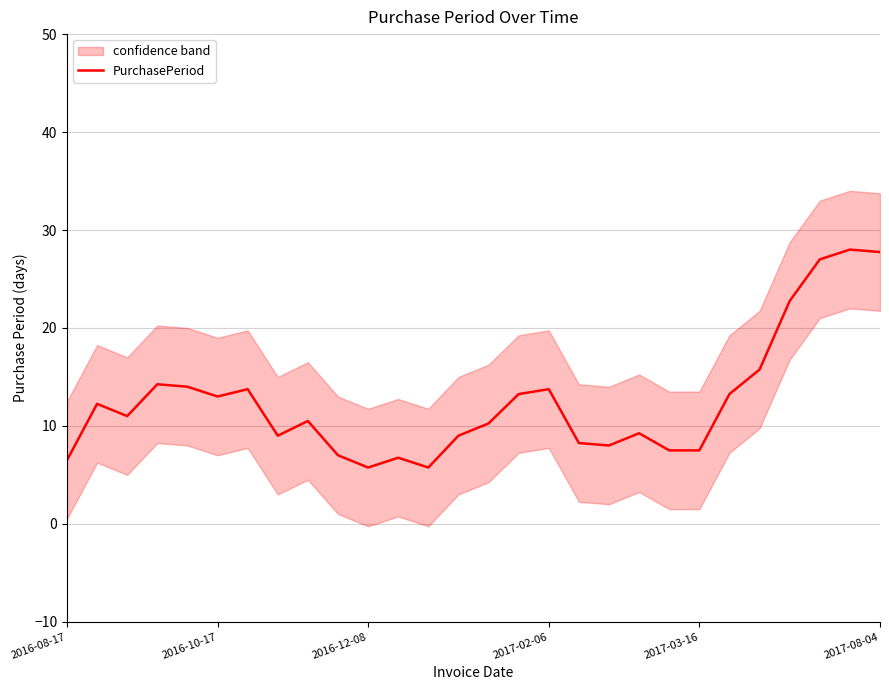

Reading left to right, list all the values displayed in this chart.

6.5	12.2	11.0	14.2	14.0	13.0	13.8	9.0	10.5	7.0	5.8	6.8	5.8	9.0	10.2	13.2	13.8	8.2	8.0	9.2	7.5	7.5	13.2	15.8	22.8	27.0	28.0	27.8